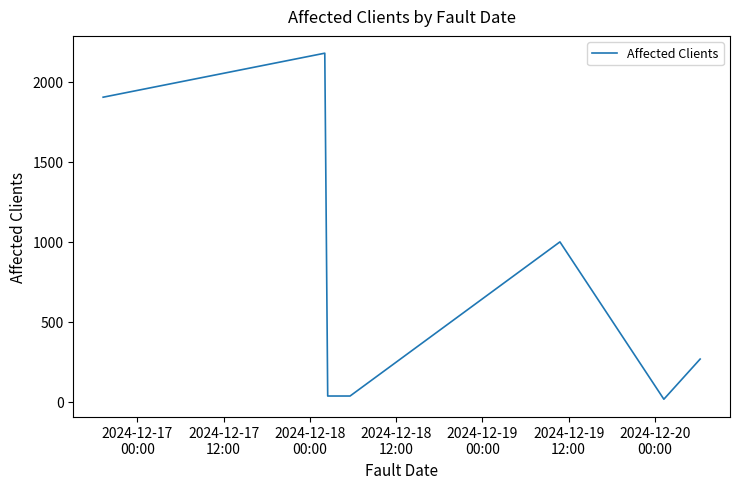

Reading left to right, list all the values displayed in this chart.

1904	2179	37	37	1000	17	268